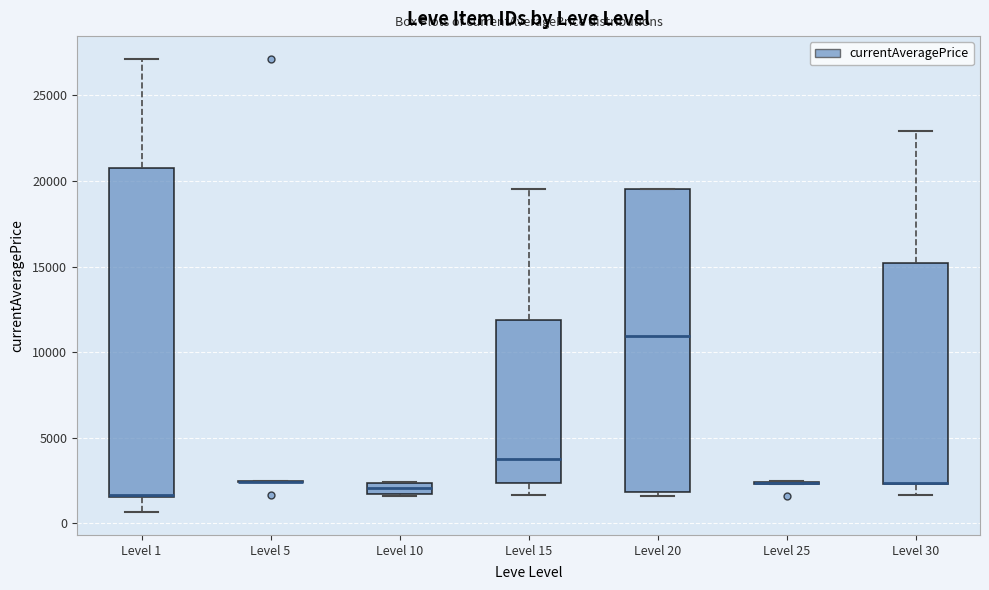

Comparing the boxes themselves (not the whiskers), which one is the tallest?

Level 1